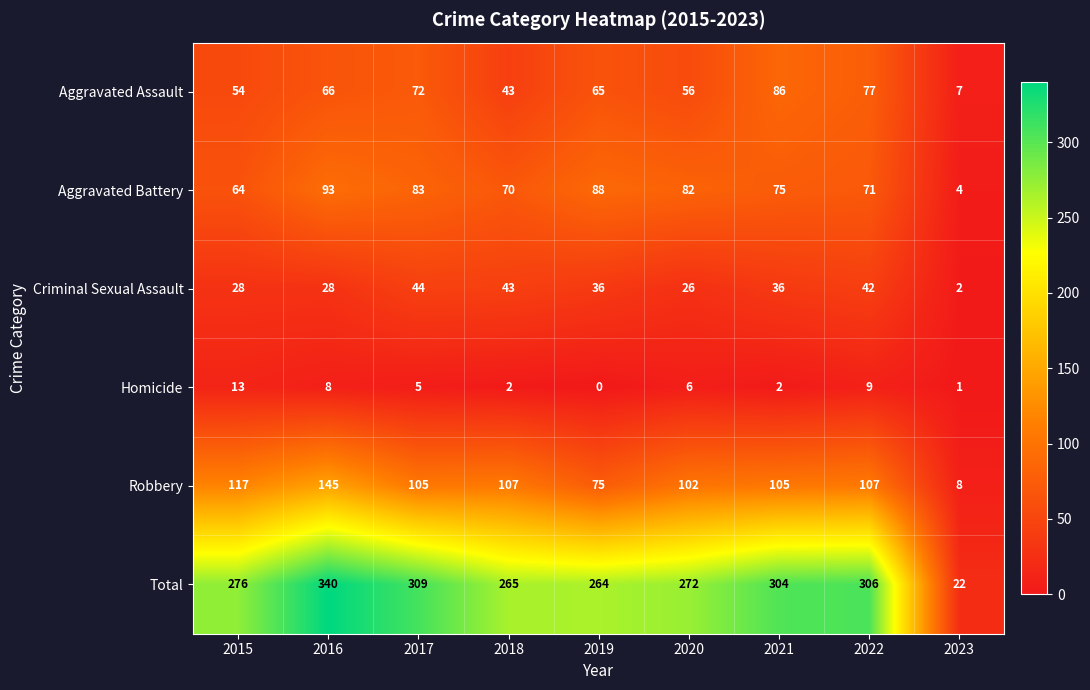

The value of Criminal Sexual Assault at 2015 is 28. True or false?

True